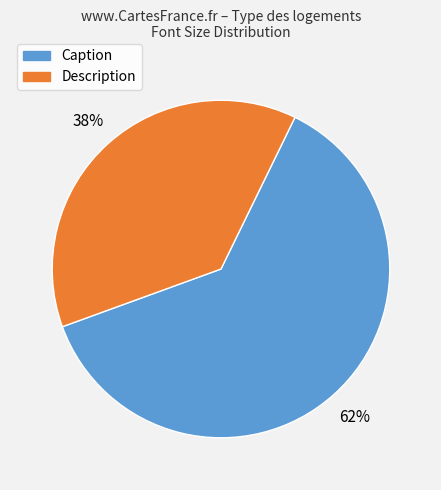

The Description slice represents 45% of the pie. True or false?

False